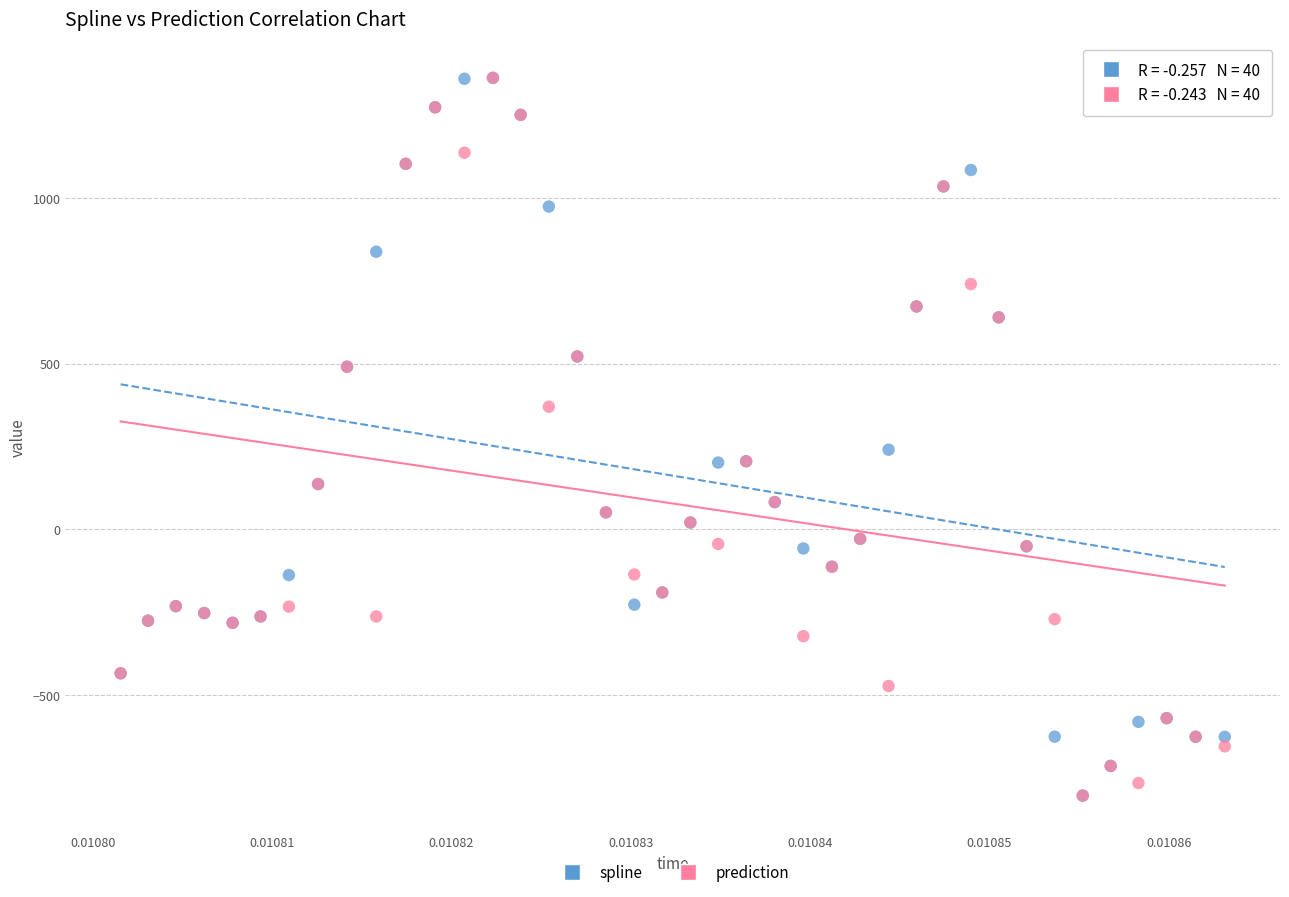

In the spline series, what Y value is closest to 279?

240.2